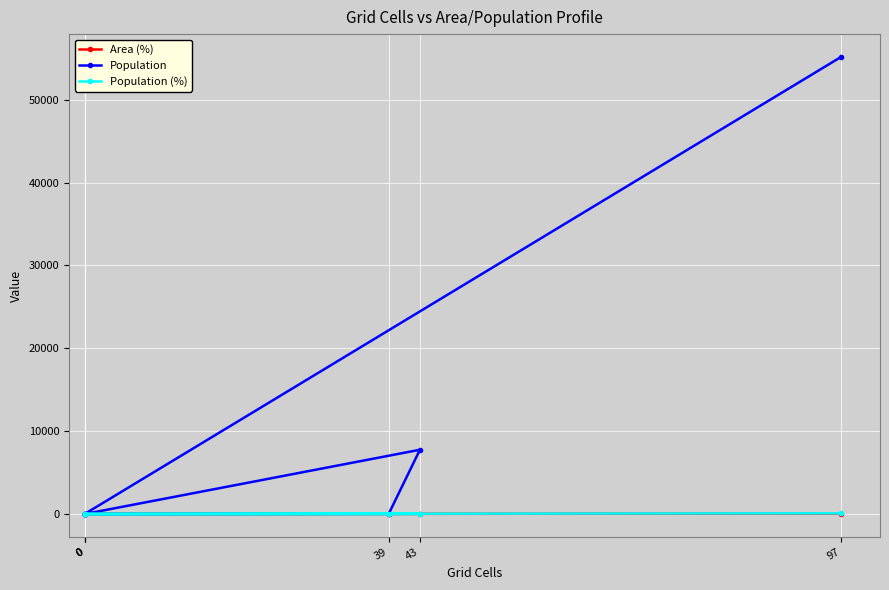

True or false: Population (%) and Area (%) cross at least once.

False